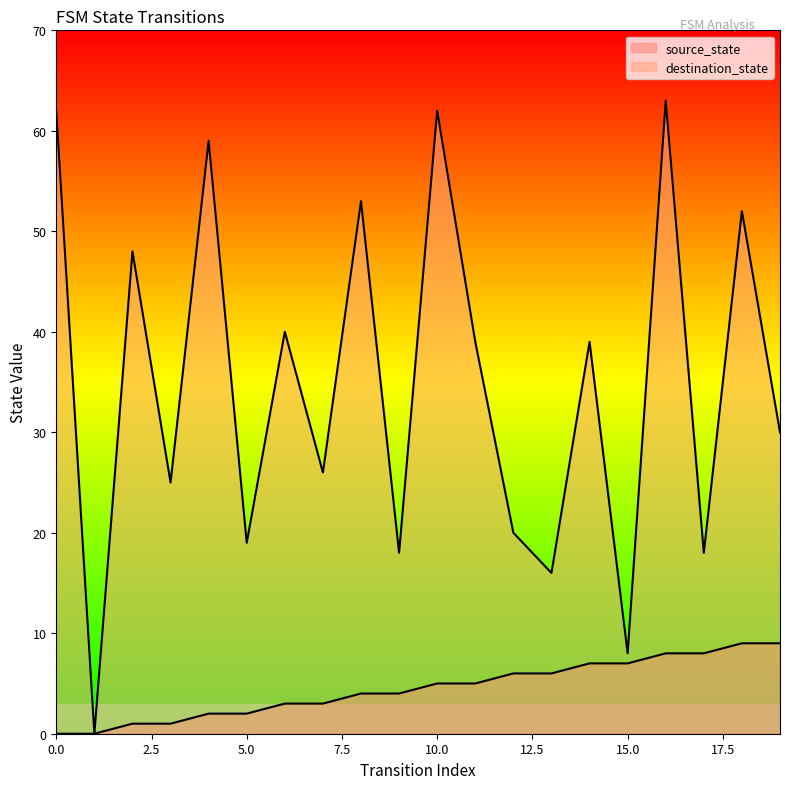

The destination_state series shows 32 at 17. True or false?

False